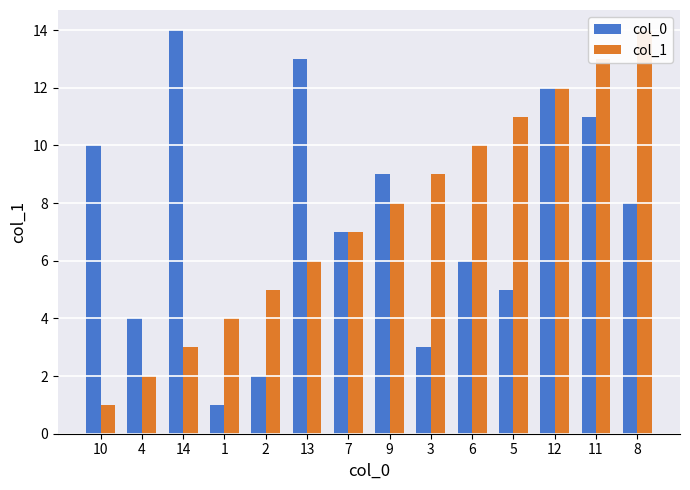

At which category does the chart reach its minimum across all series?

1